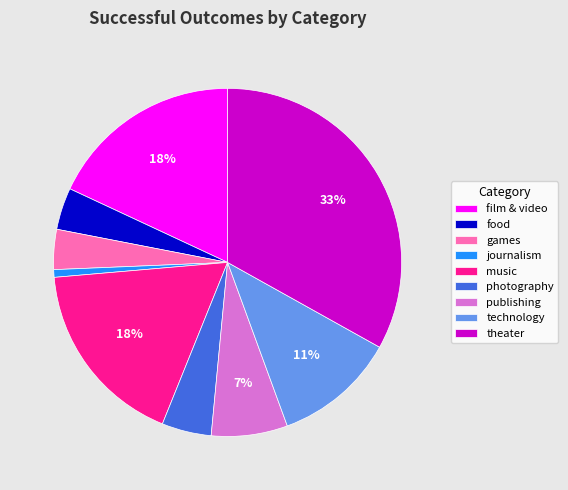

True or false: music accounts for 18% of the total.

True